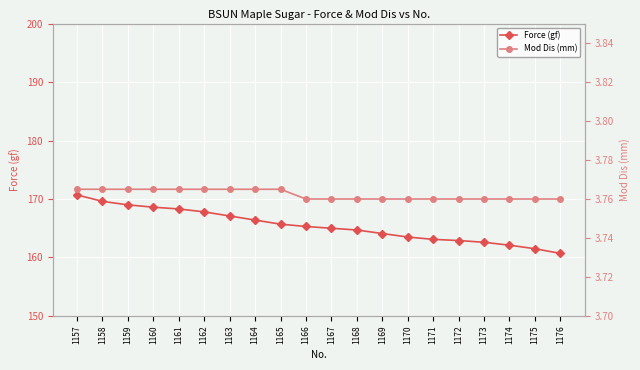

What is the smallest value displayed?

3.8